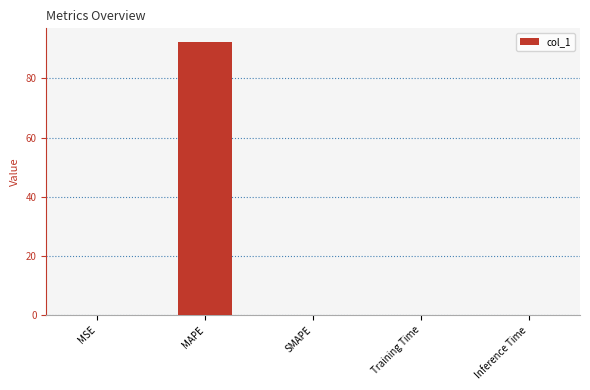

What is the sum of all values?

92.4